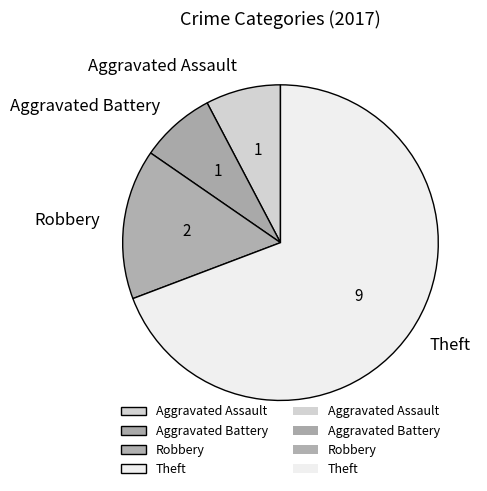

Does Aggravated Assault represent more than half of the total?

No